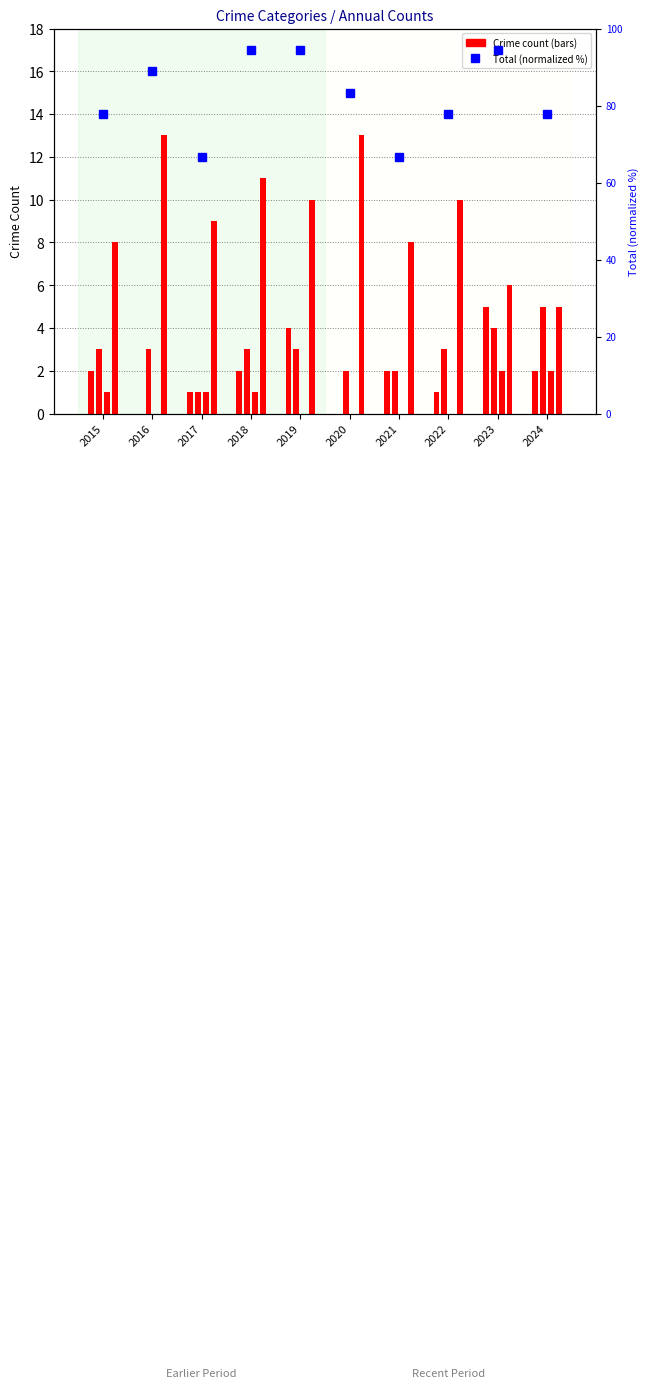

What is the spread (max minus min) of values at 2017?

65.7